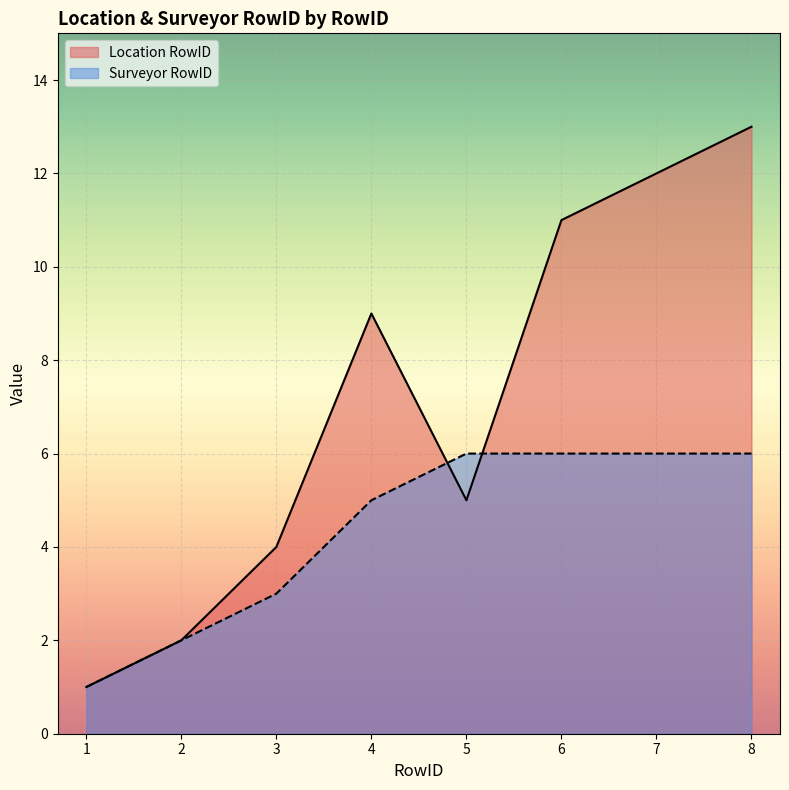

Rank the series at 1 from highest to lowest value.

Location RowID, Surveyor RowID